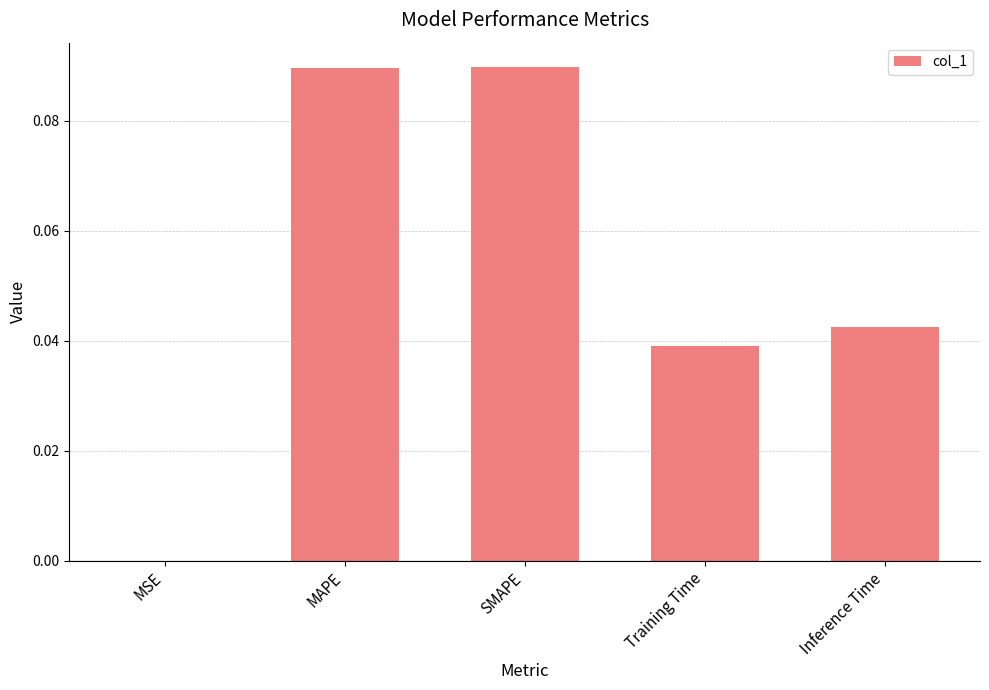

Which has a higher value, SMAPE or Inference Time?

SMAPE